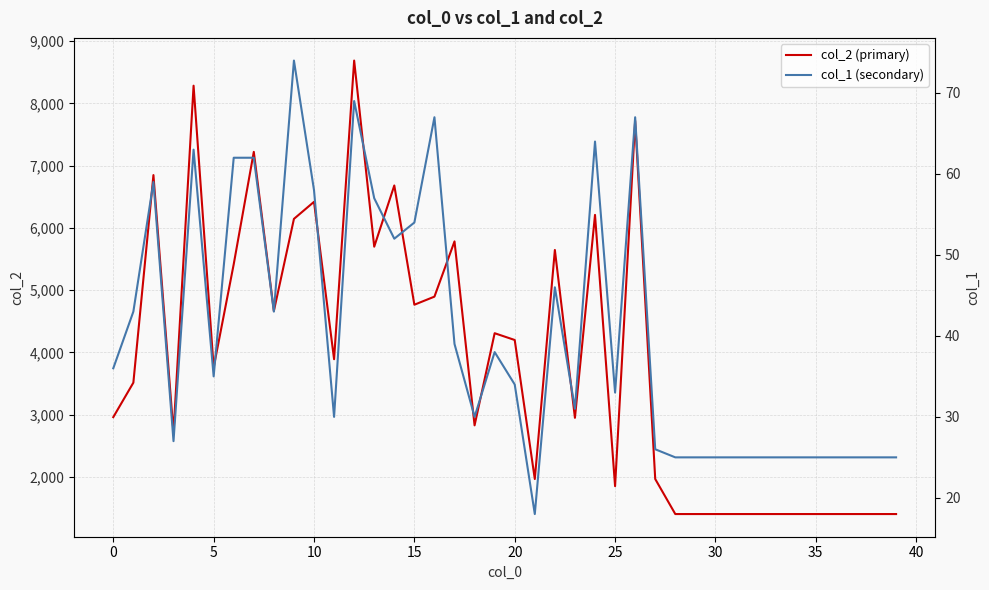

The value of col_1 (secondary) at 37 is 25. True or false?

True